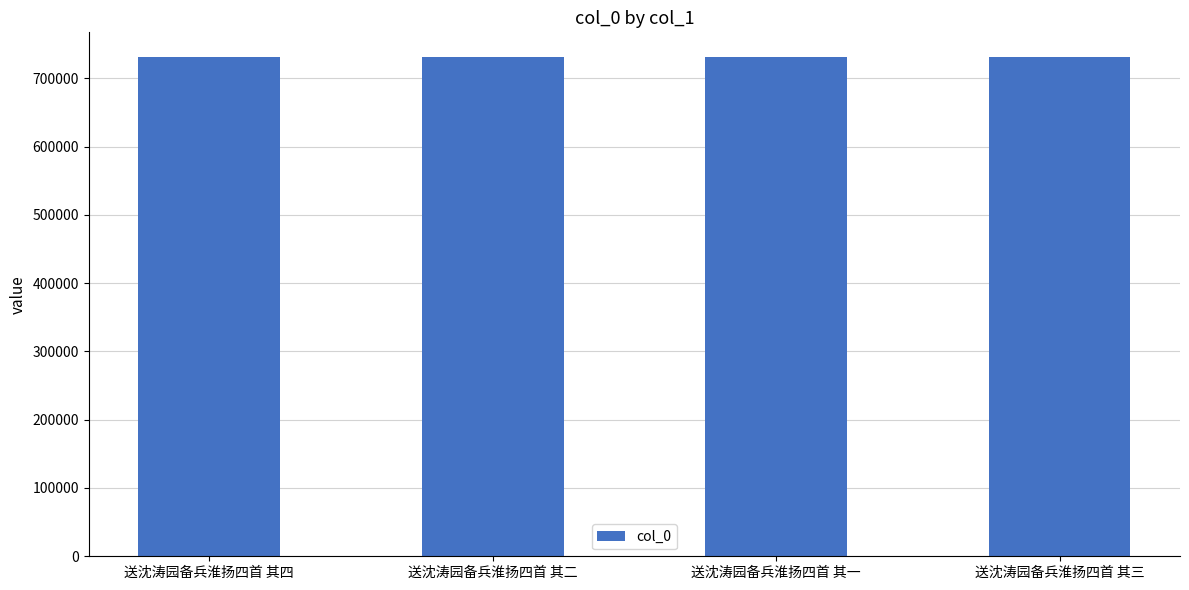

Approximately how many times larger is the value at 送沈涛园备兵淮扬四首 其四 compared to 送沈涛园备兵淮扬四首 其三?

1.0